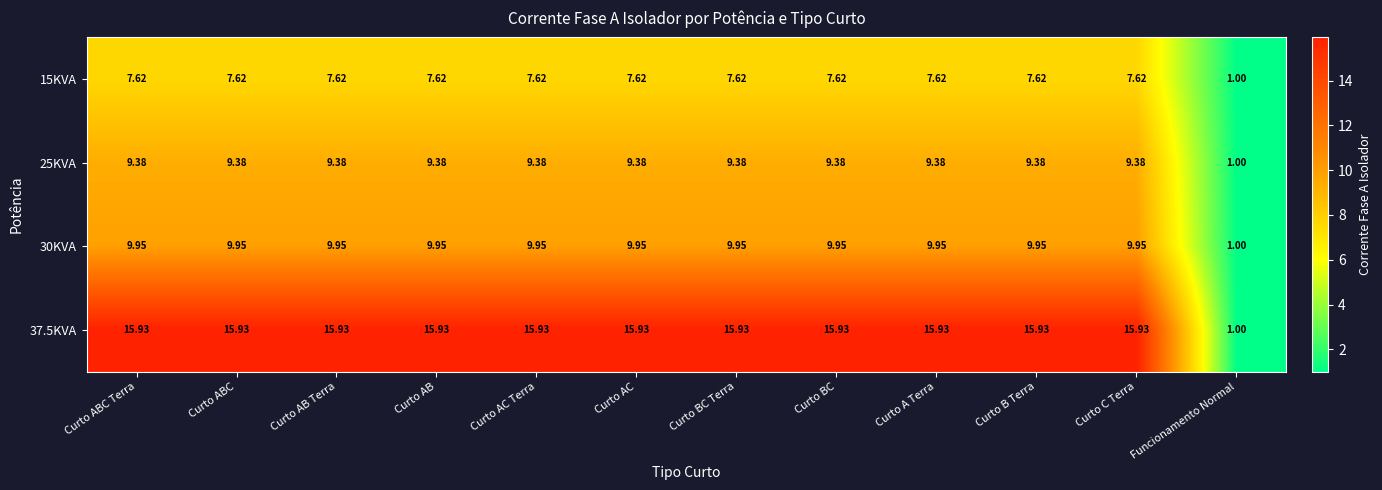

Is the value of 15KVA at Curto AB greater than the value of 37.5KVA at Curto BC Terra?

No